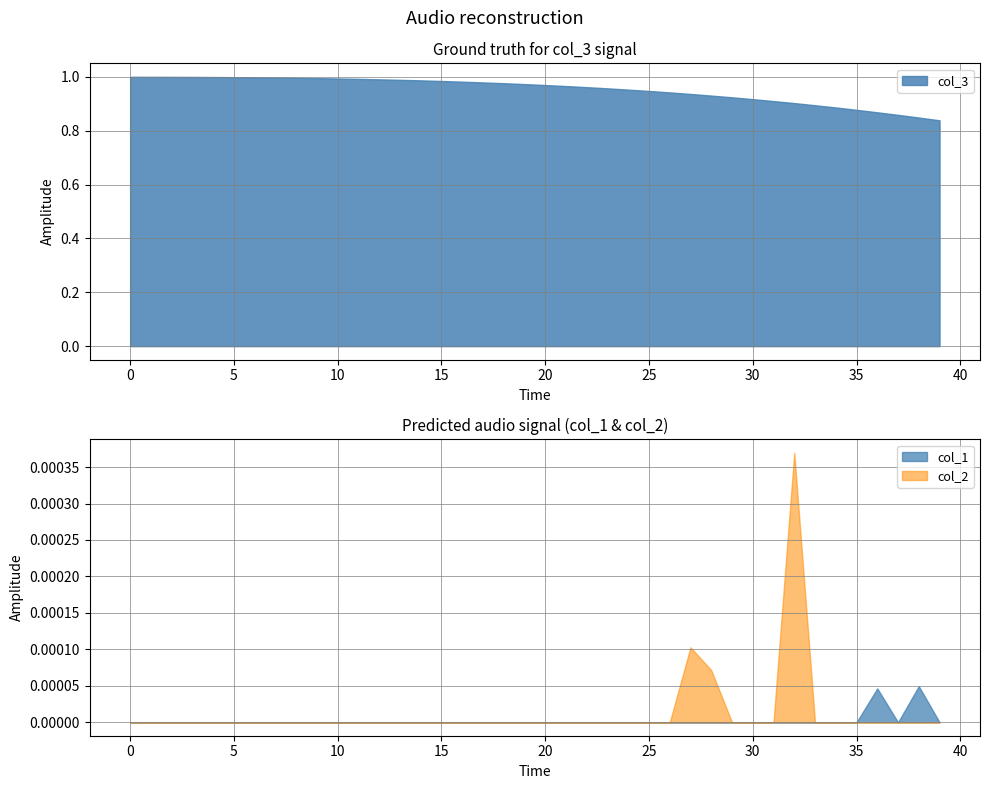

In col_1, how many points are lower than both neighbors (excluding endpoints)?

11